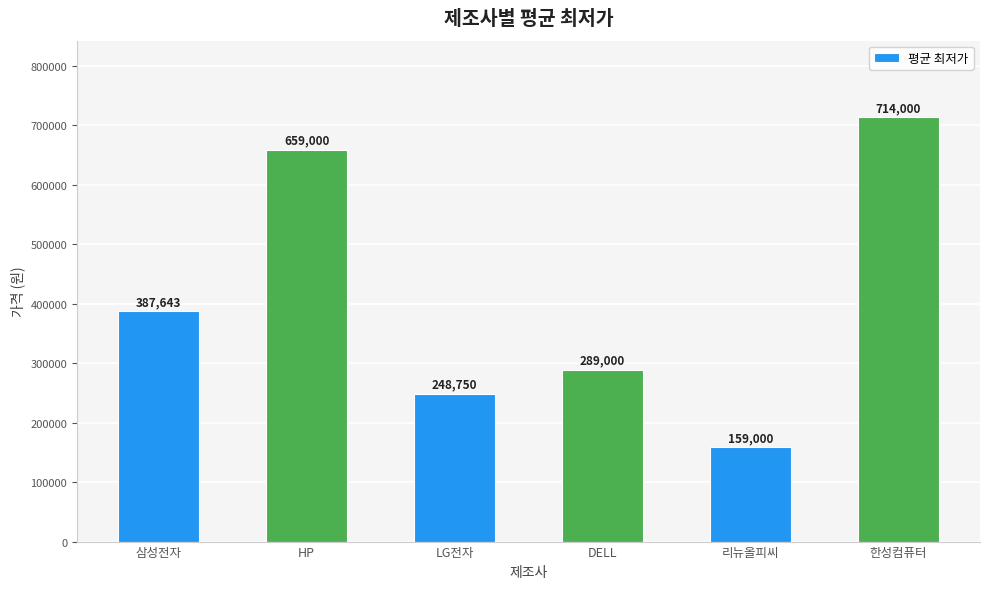

What is the difference between the values at HP and 삼성전자?

271357